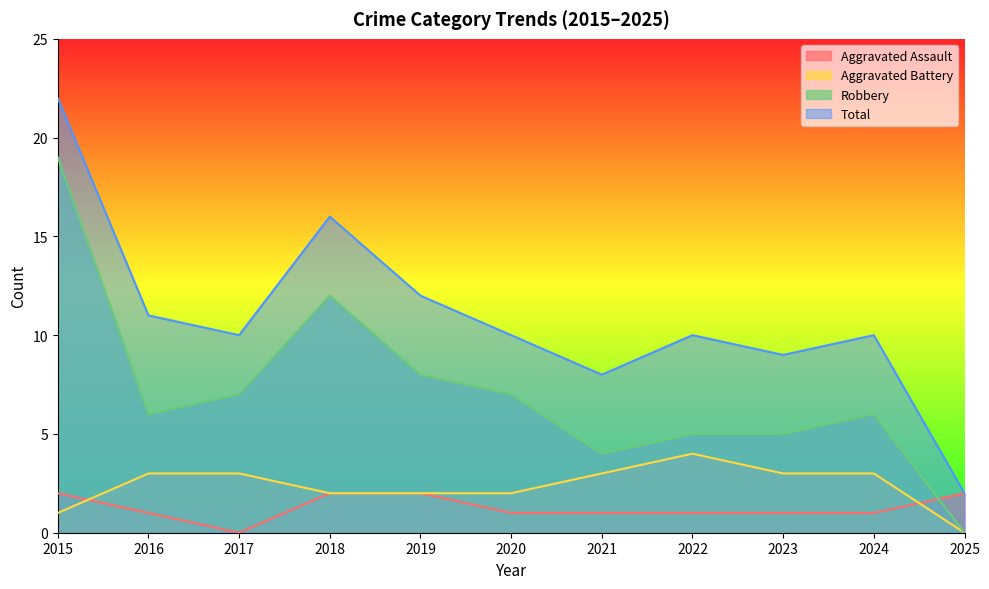

True or false: Aggravated Battery and Robbery cross at least once.

False